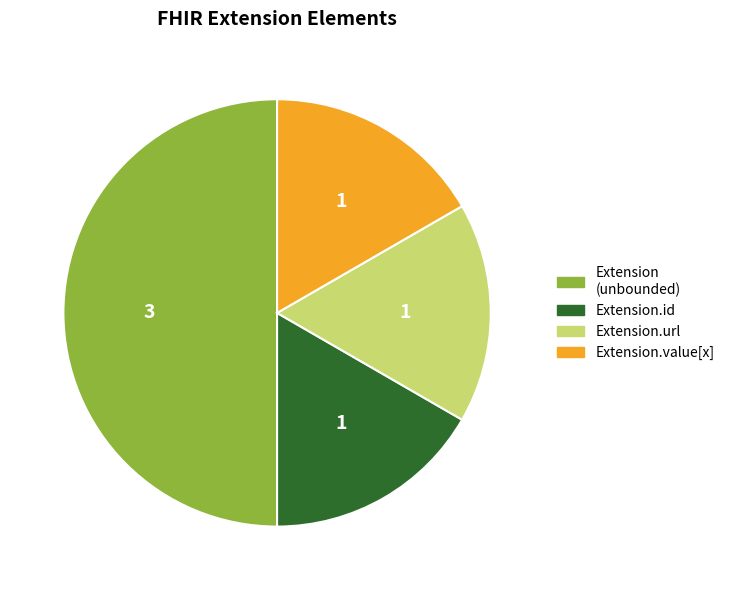

How many slices are in this pie chart?

4